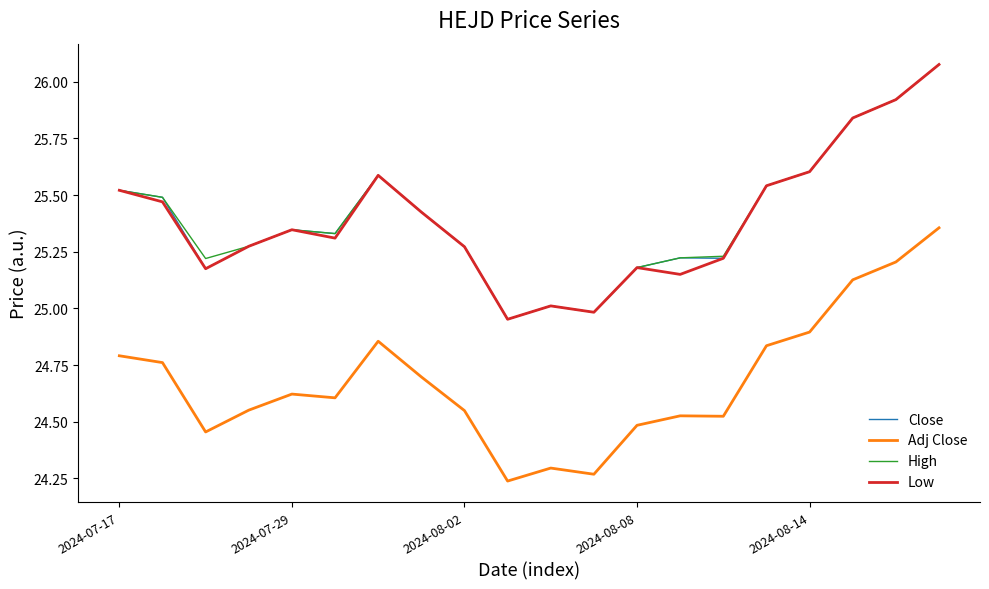

True or false: Close and Adj Close cross at least once.

False